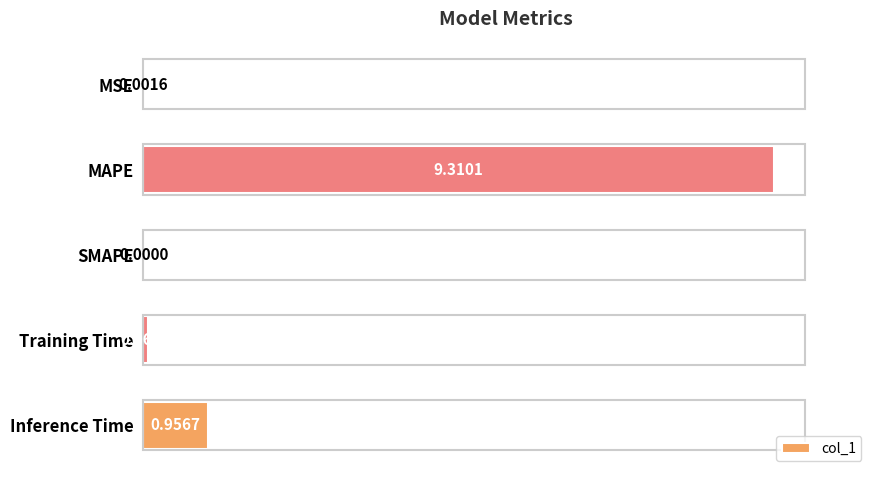

What is the sum of all values?

10.3